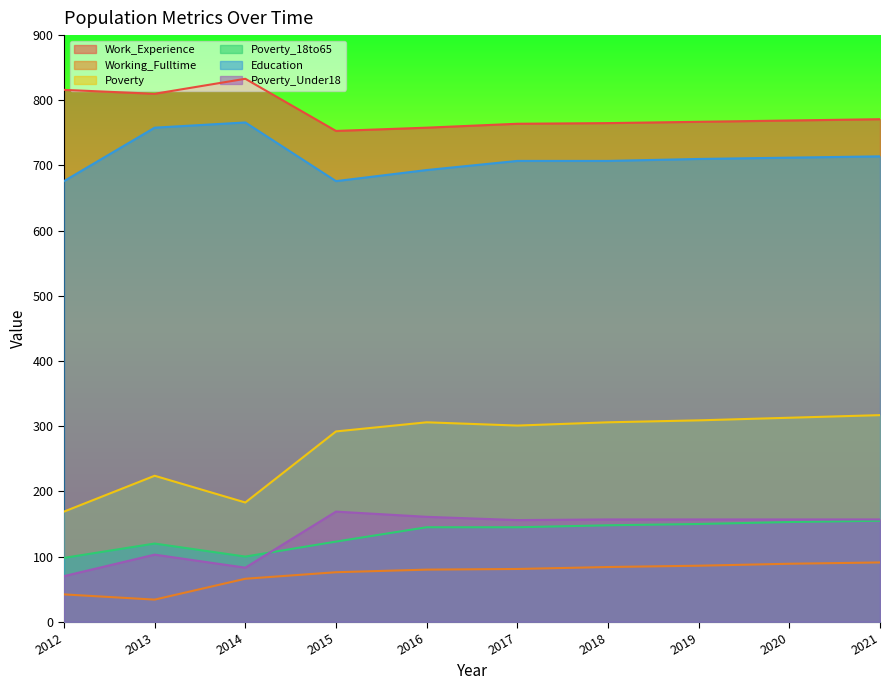

Which series changed the most between 2013 and 2014?

Poverty